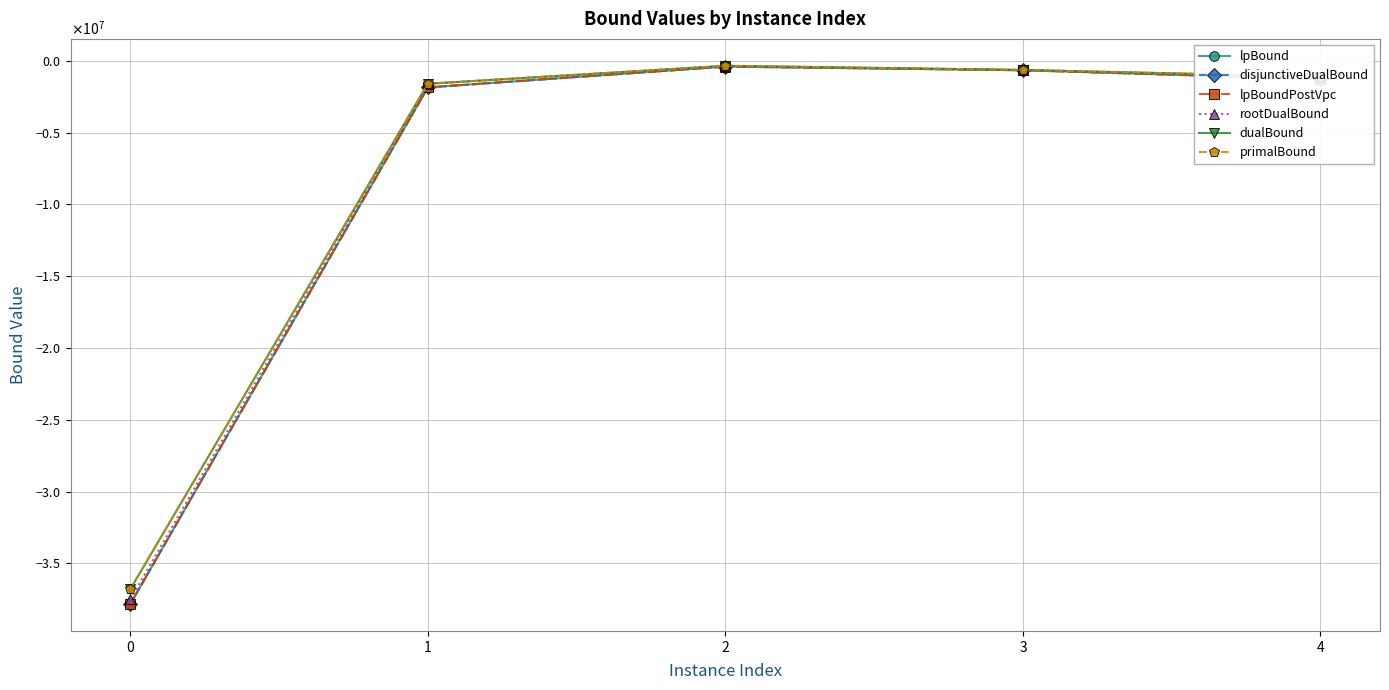

At which category is the sum across all series the highest?

2